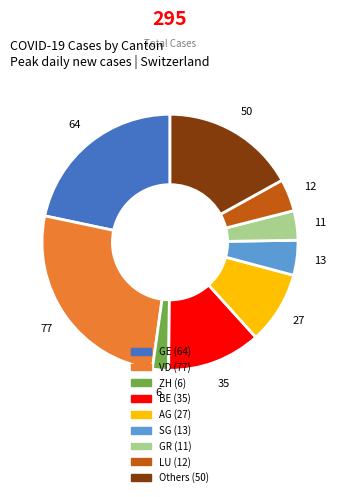

Is there any slice that represents more than half of the pie?

No